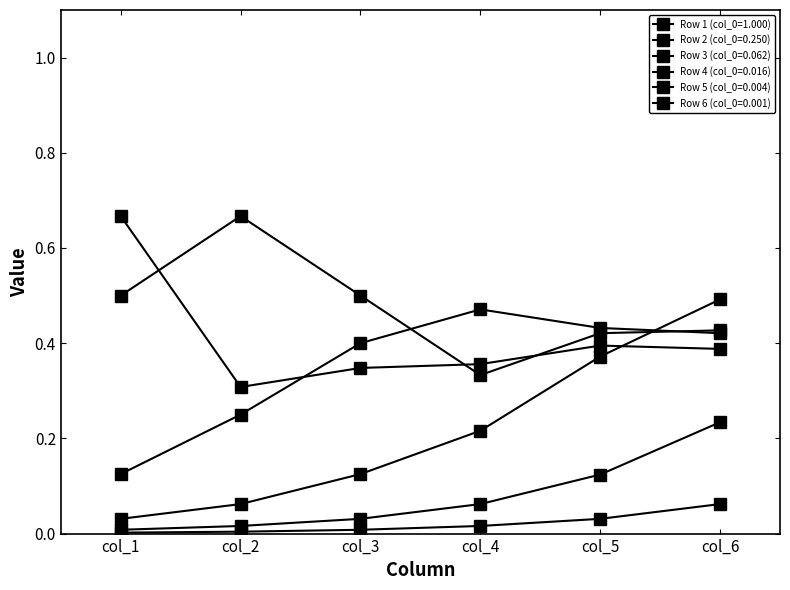

Does the chart have visible grid lines?

No